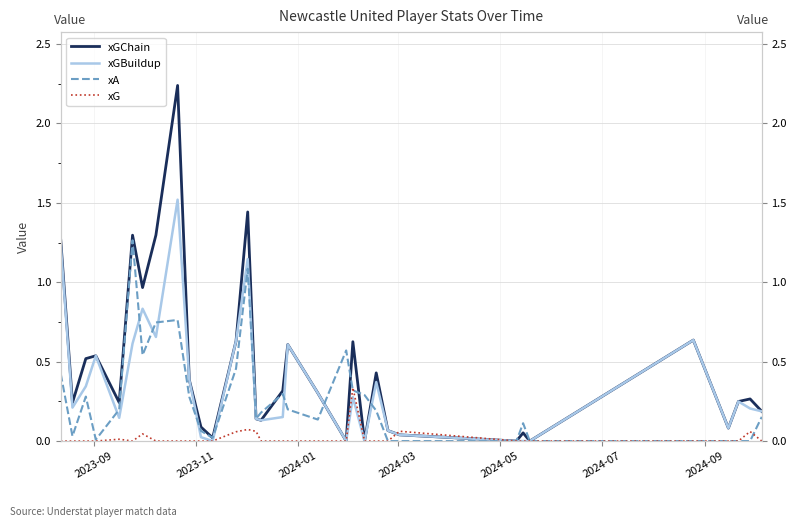

What is the highest value of the xGChain series?

2.2